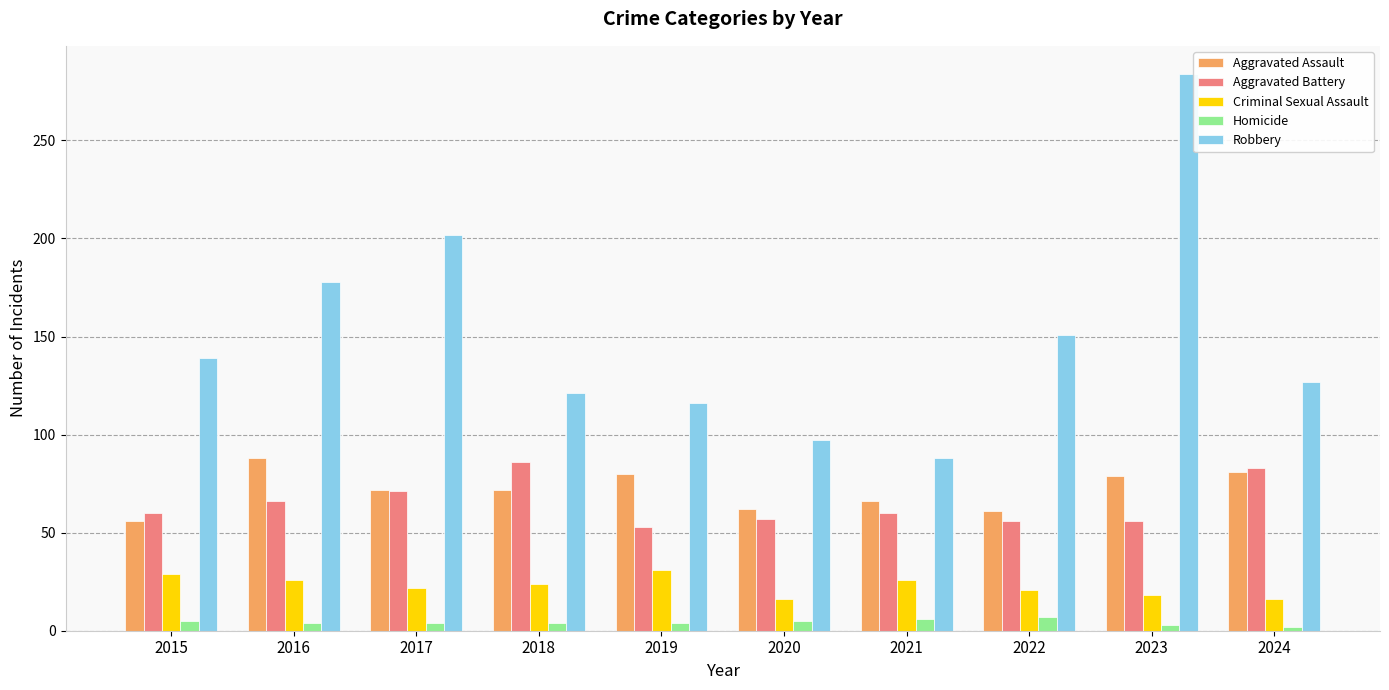

The value of Robbery at 2018 is 67. True or false?

False